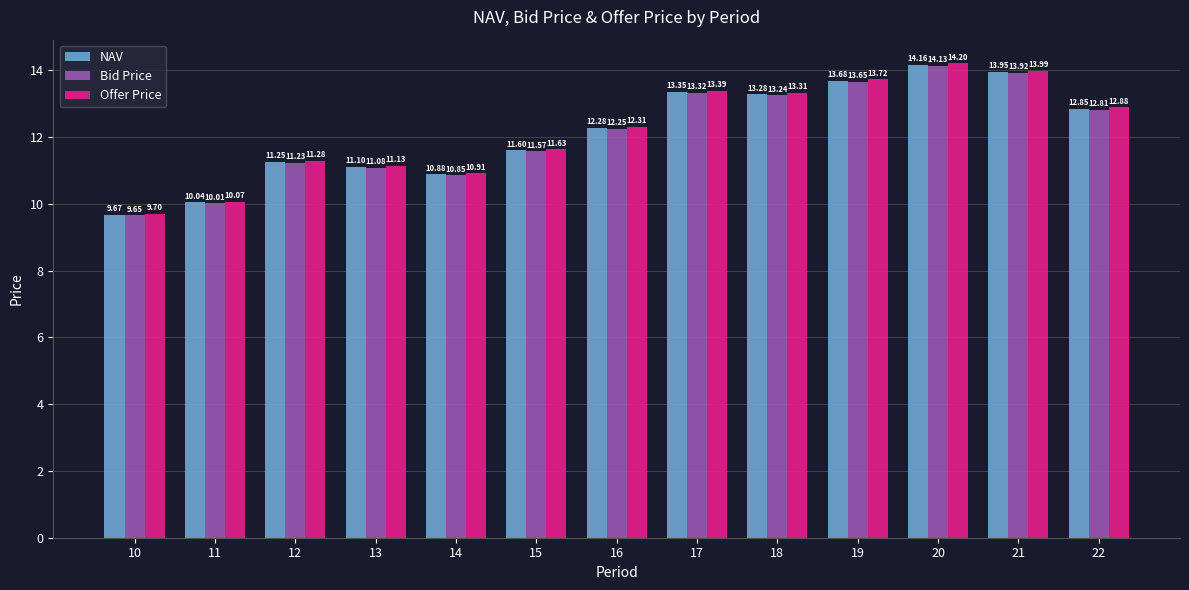

List the labels in order of Bid Price value, smallest first.

10, 11, 14, 13, 12, 15, 16, 22, 18, 17, 19, 21, 20